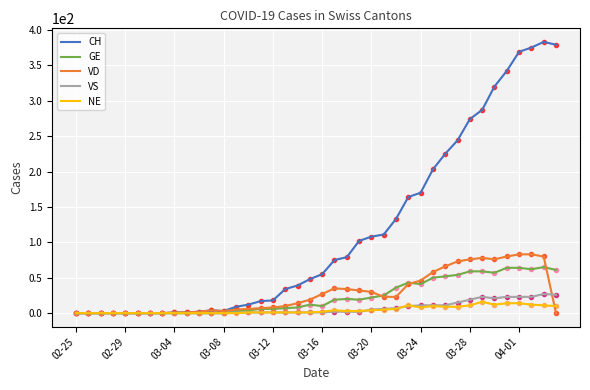

Which series has the widest spread of values?

CH